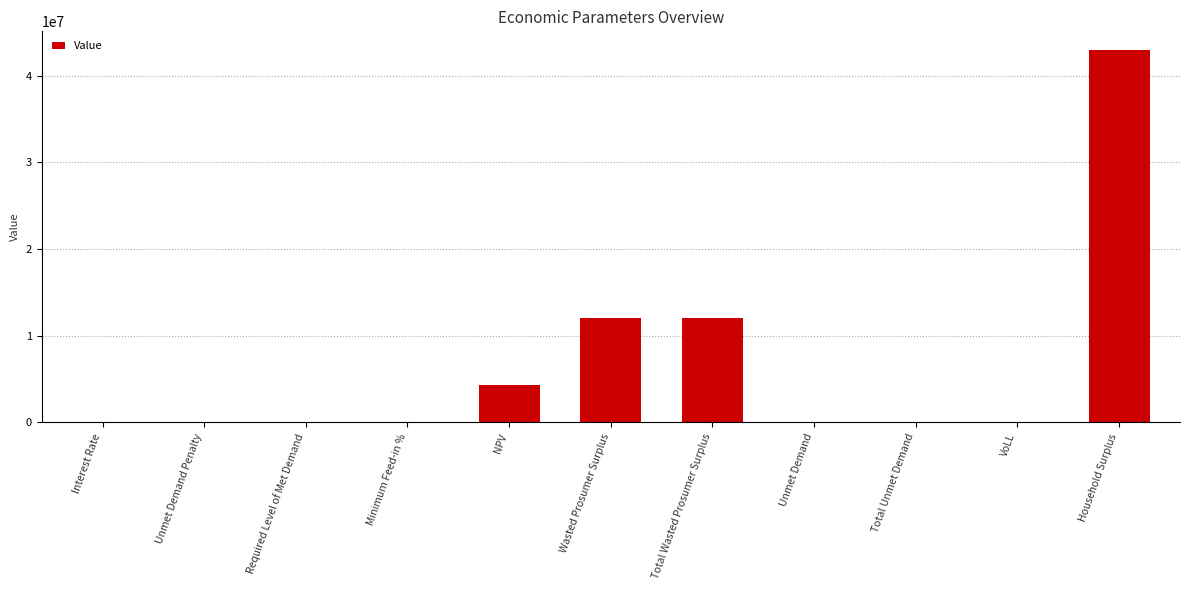

Which label corresponds to the largest value in the chart?

Household Surplus